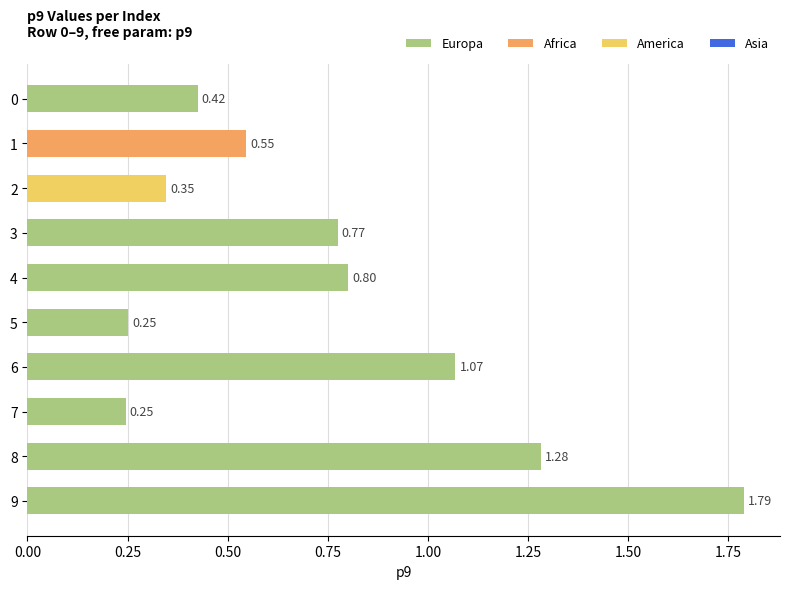

The chart shows a value of 1.0 at 9. True or false?

False